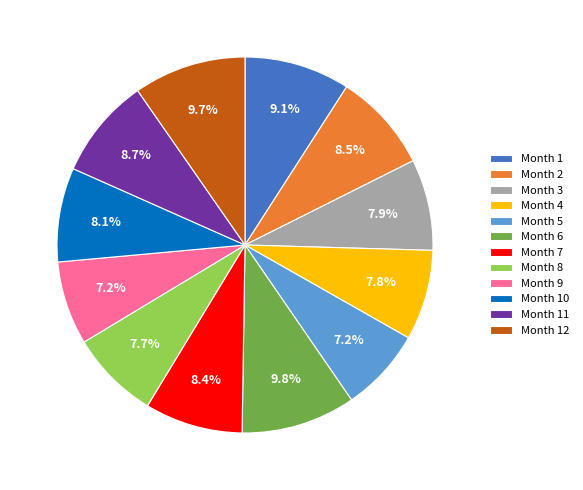

Is the sum of Month 6 and Month 8 greater than half?

No